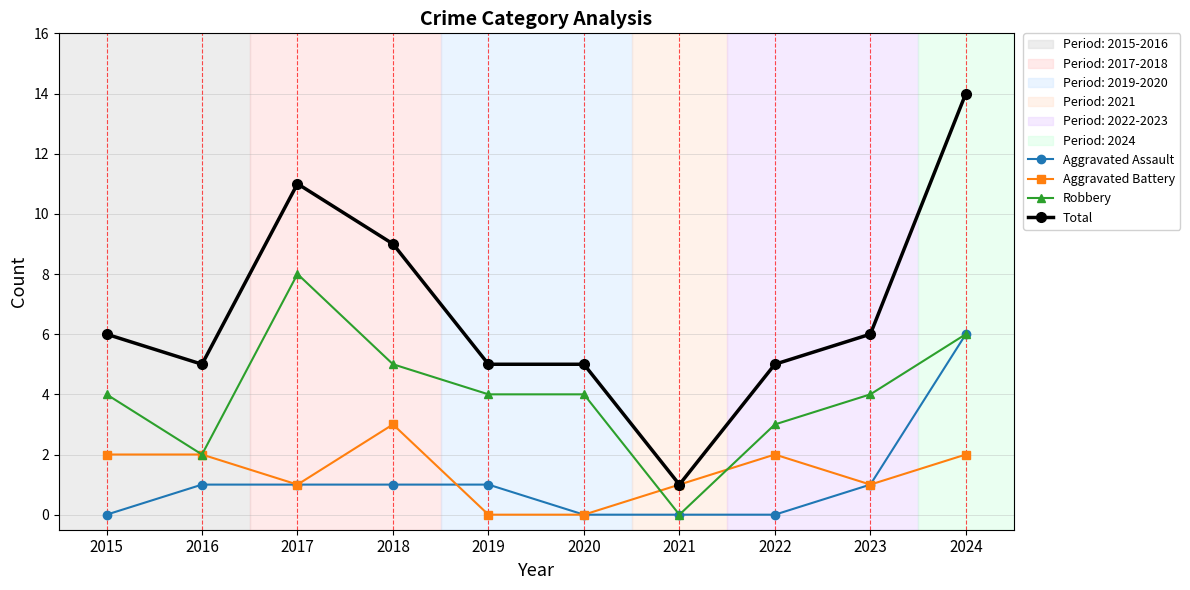

Count the number of data series in this chart.

4